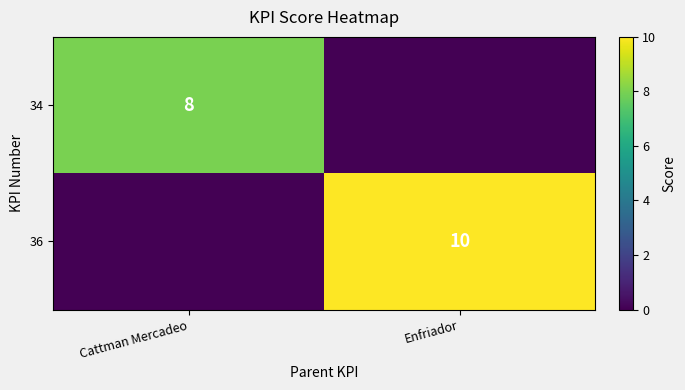

Is the value of 36 at Enfriador greater than the value of 34 at Cattman Mercadeo?

Yes